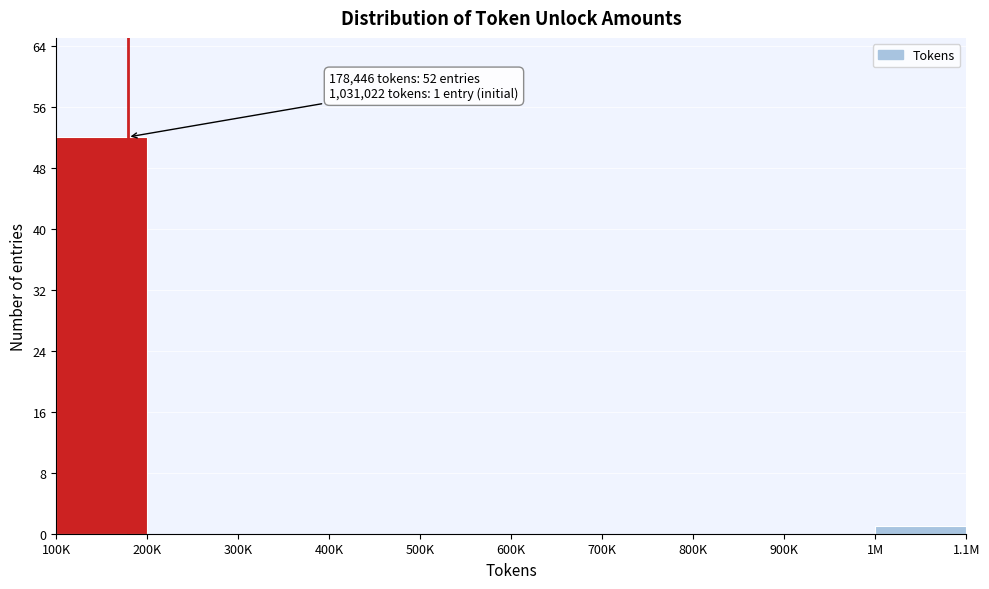

Reading left to right, list all the values displayed in this chart.

100K=52	200K=0	300K=0	400K=0	500K=0	600K=0	700K=0	800K=0	900K=0	1M=1